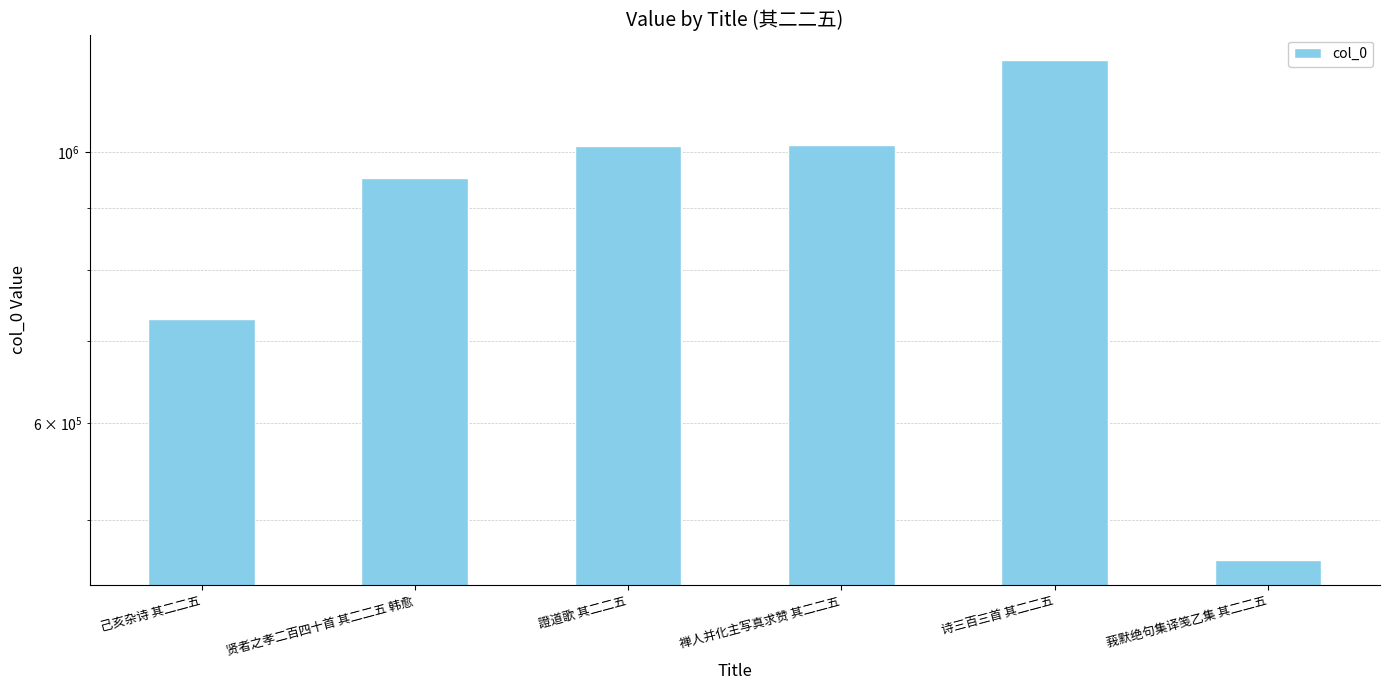

List the labels in order of value, largest first.

诗三百三首 其二二五, 禅人并化主写真求赞 其二二五, 證道歌 其二二五, 贤者之孝二百四十首 其二二五 韩愈, 己亥杂诗 其二二五, 莪默绝句集译笺乙集 其二二五